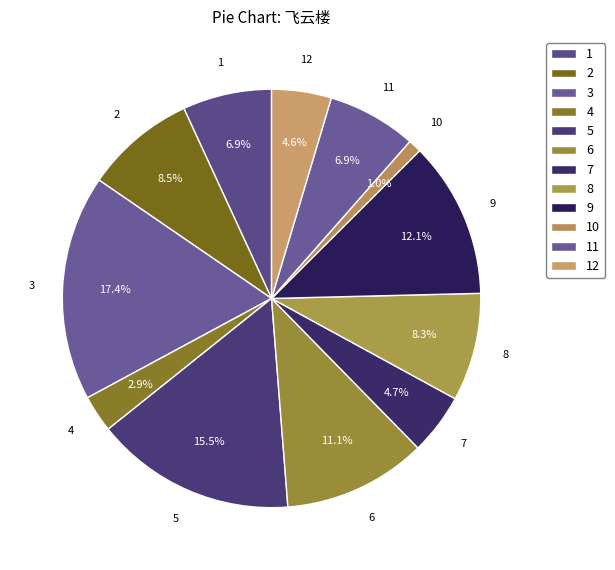

How many segments does this pie chart have?

12